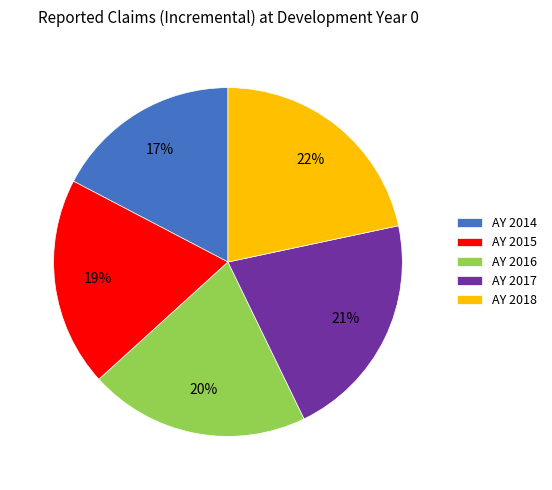

To the nearest percent, what is the combined percentage of AY 2016 and AY 2018?

42%